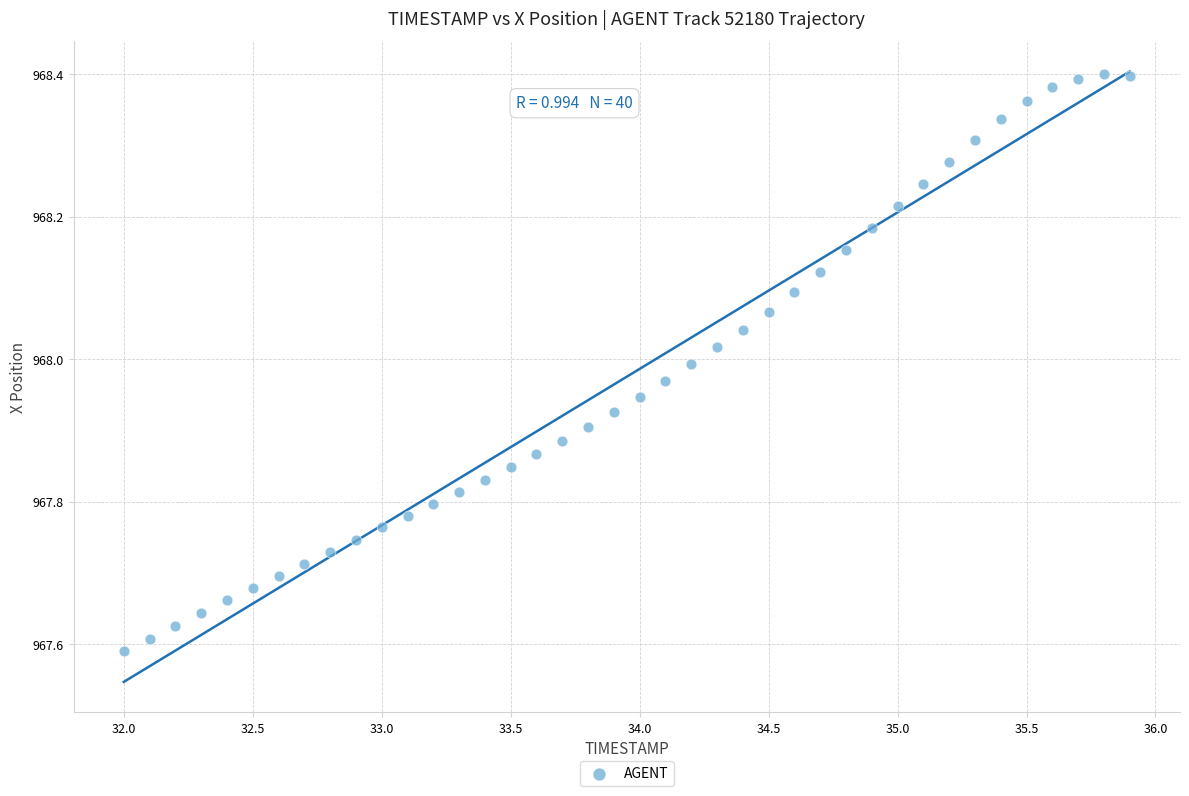

What is the range of Y values (max minus min)?

0.8